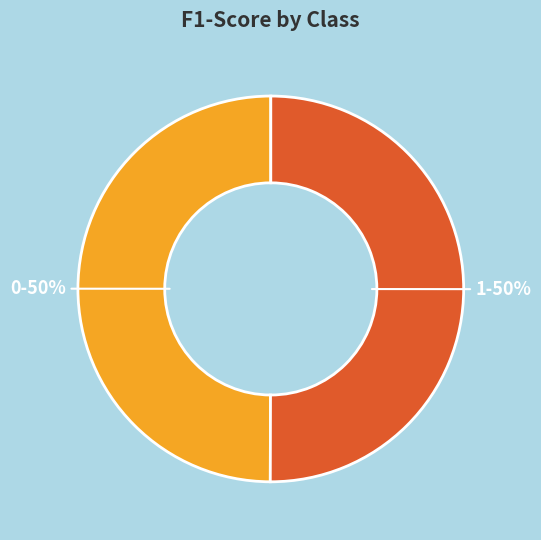

To the nearest percent, what is the average slice percentage?

50%